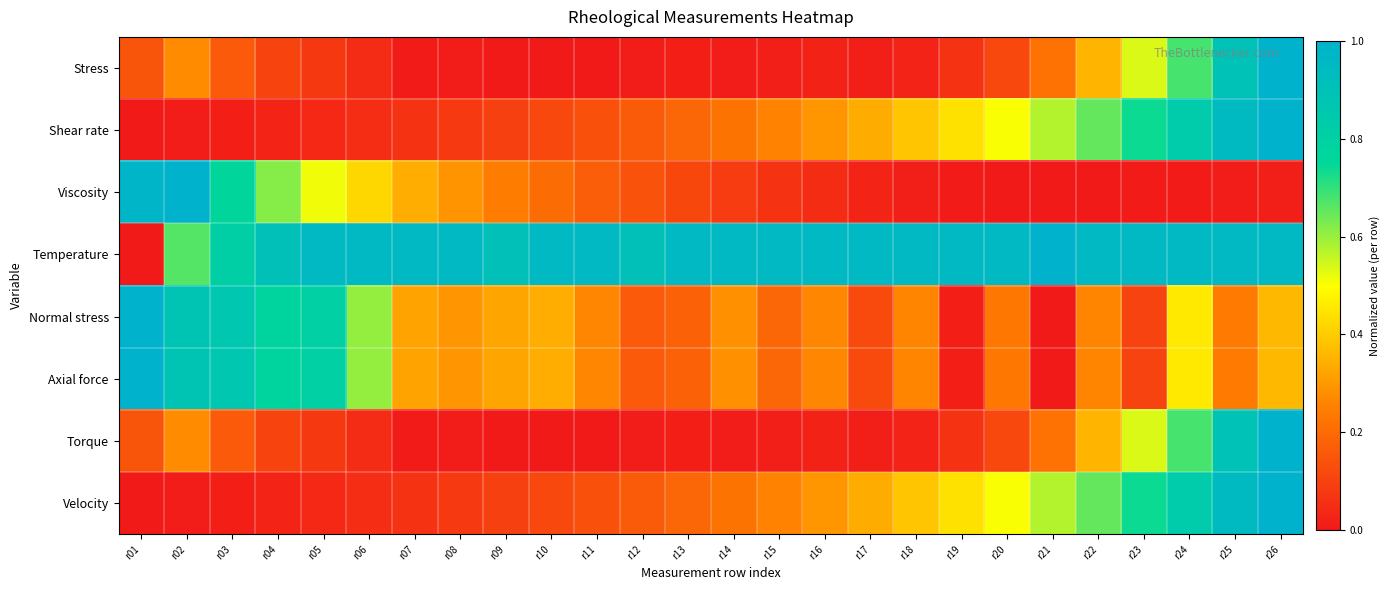

How many categories are shown in the chart?

26